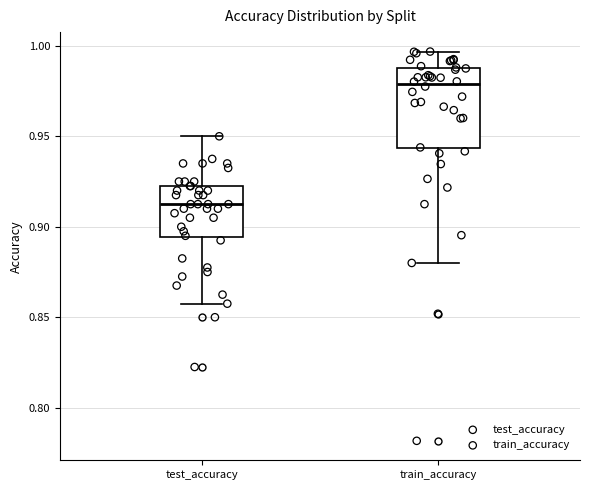

Reading left to right, read every box against the y-axis: the position of its median line, the range the box covers, and the ends of its whiskers. The values are not printed on the chart, so give them approximately, as read against the axis.

test_accuracy: median 0.910, box 0.895 to 0.920, whiskers 0.855 to 0.950
train_accuracy: median 0.980, box 0.945 to 0.990, whiskers 0.880 to 0.995